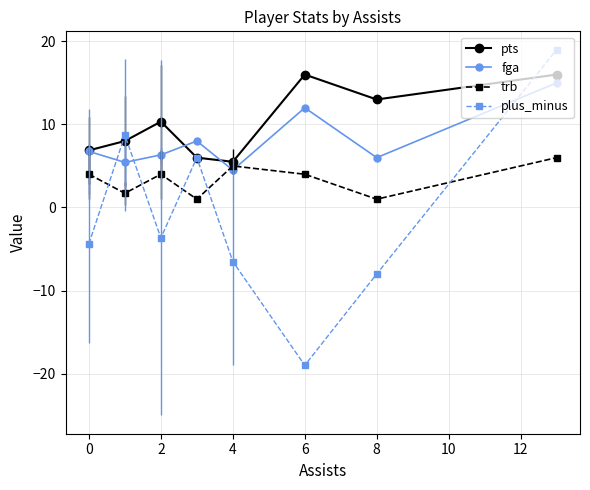

Which series has the largest total across all categories?

pts